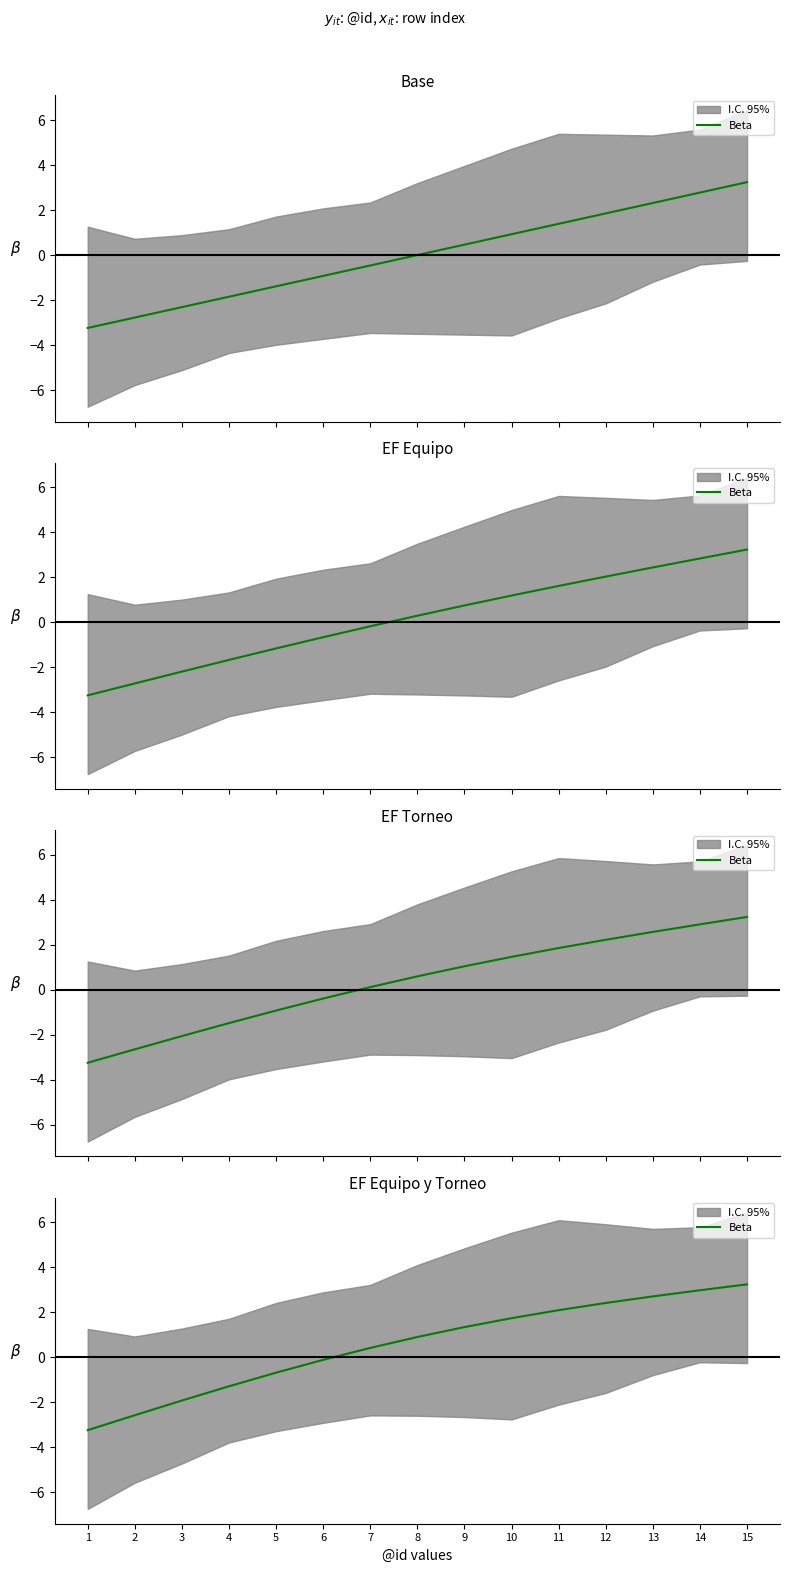

What is the change in value from 1 to 2?

+0.7